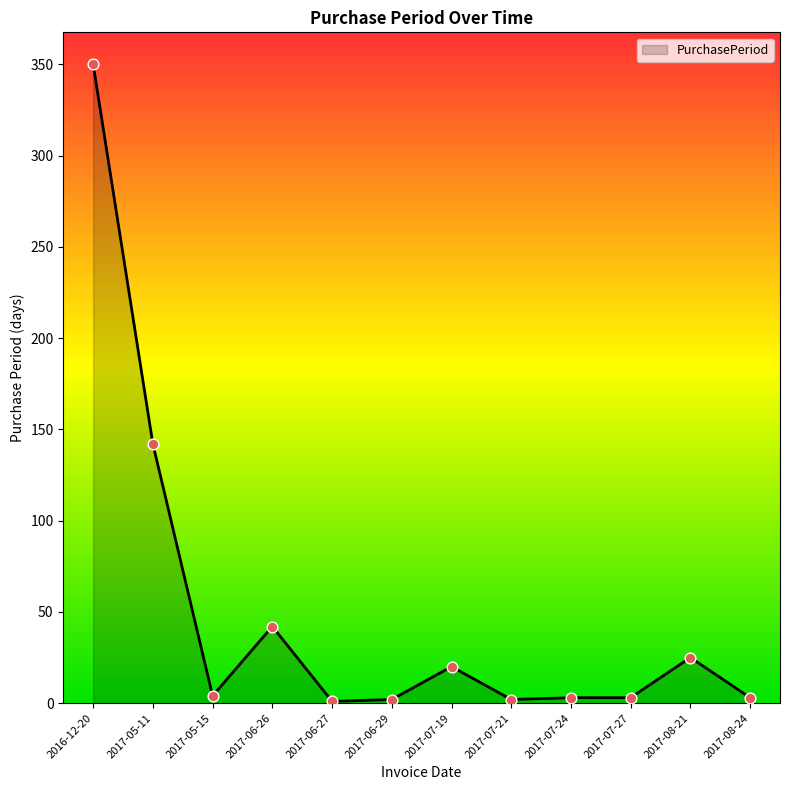

What is the change in value from 2017-07-27 to 2017-08-21?

+22